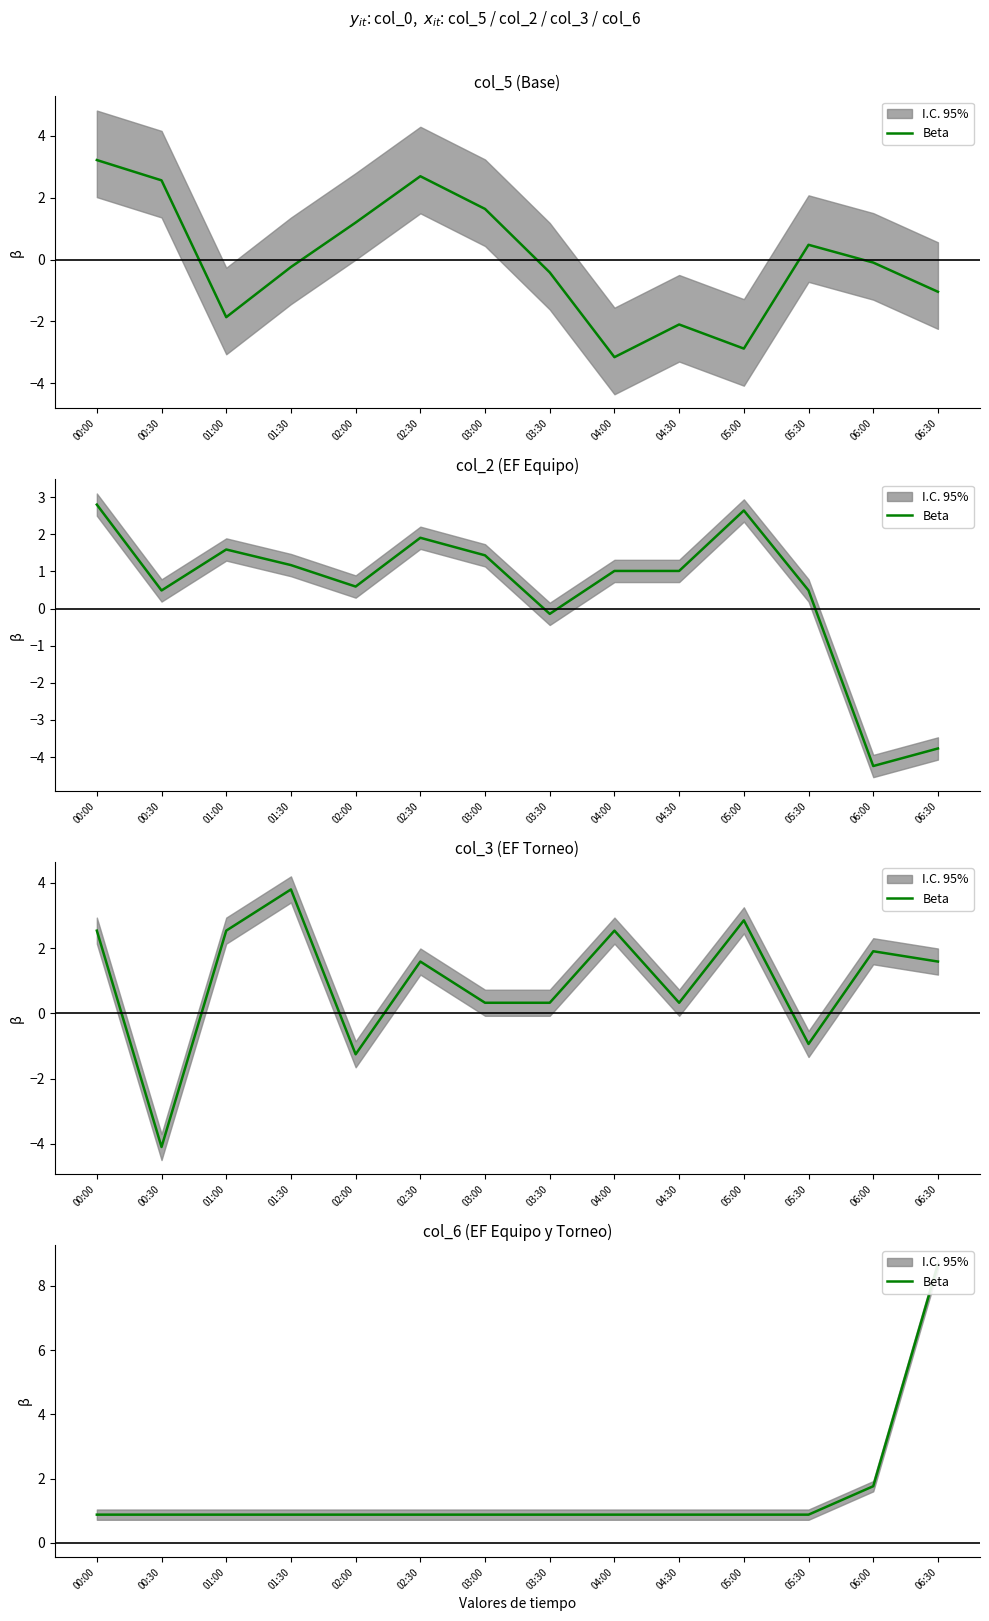

Is it true that the value at 03:00 is 0.9?

True